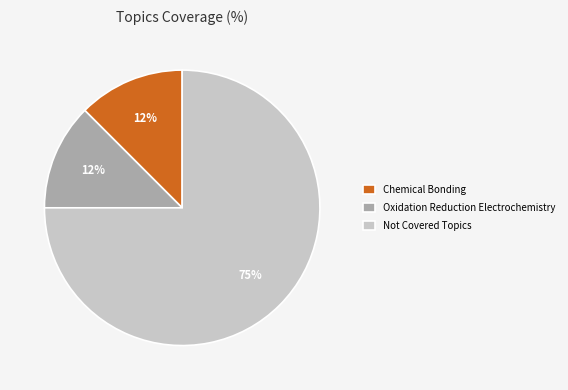

Is there a majority slice in this chart?

Yes